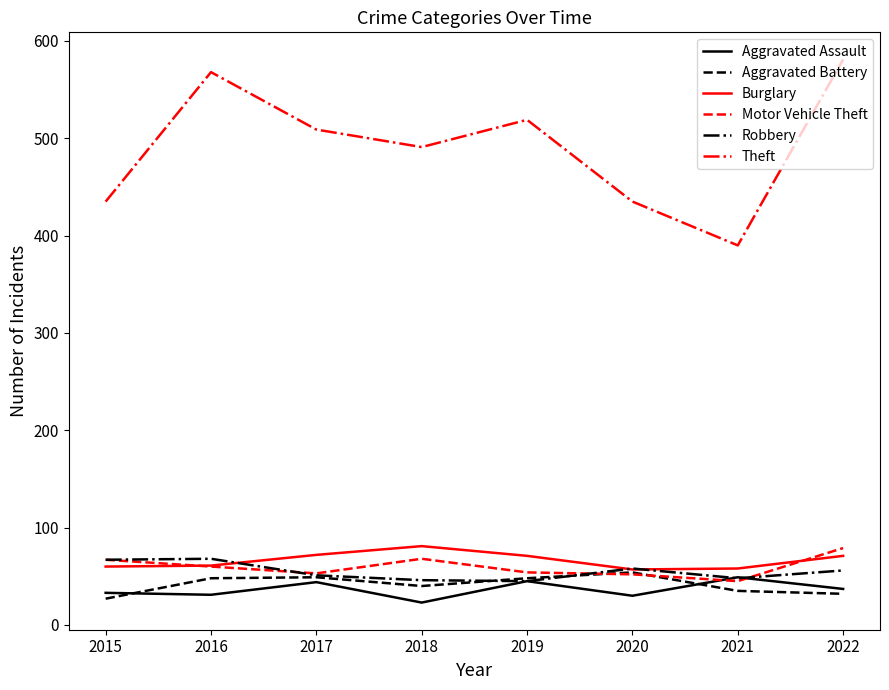

What is the difference between the Motor Vehicle Theft values at 2019 and 2021?

9